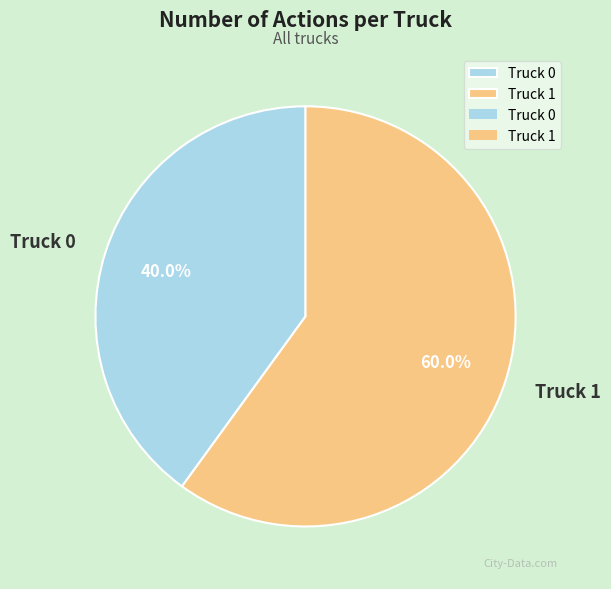

What is the ratio of the value at Truck 0 to the value at Truck 1?

0.7